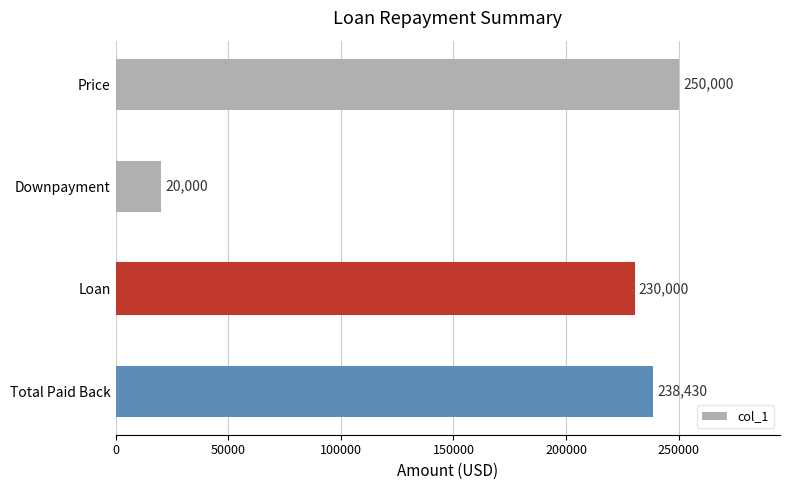

The value at Total Paid Back is 340648.8. True or false?

False